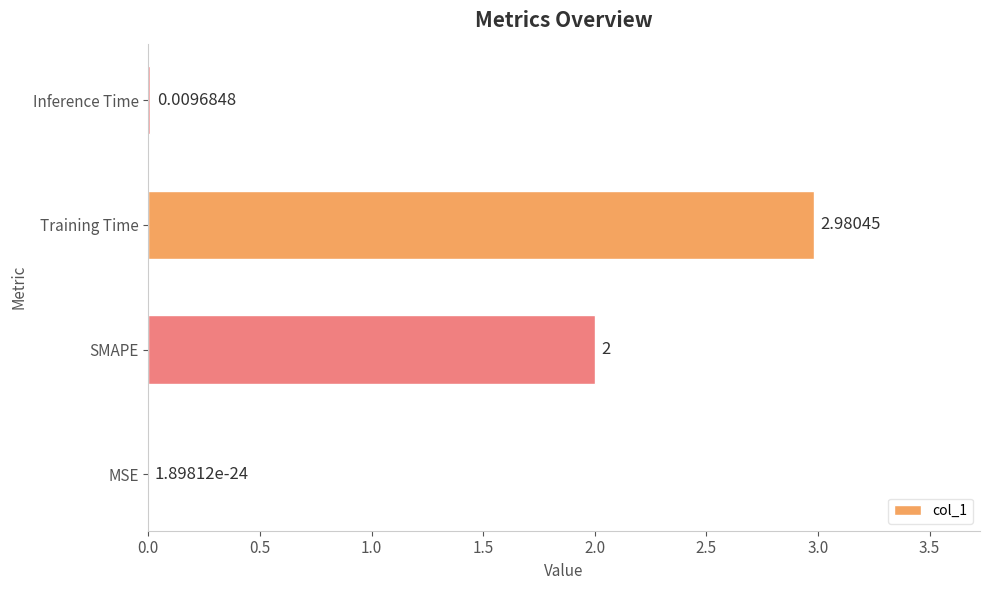

What is the change in value from SMAPE to Training Time?

+1.0